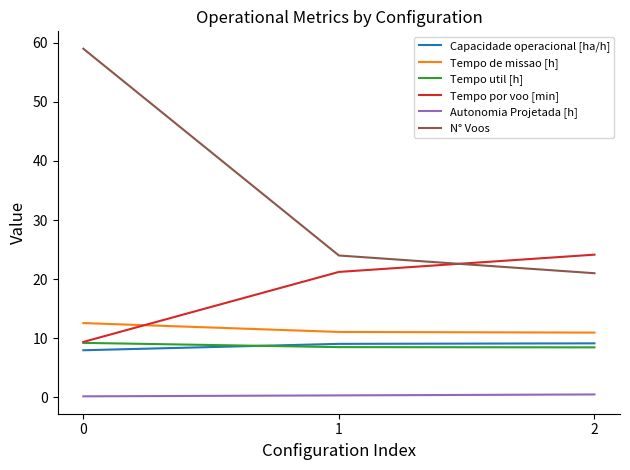

What is the sum of the Capacidade operacional [ha/h] values at 1 and 0?

17.0